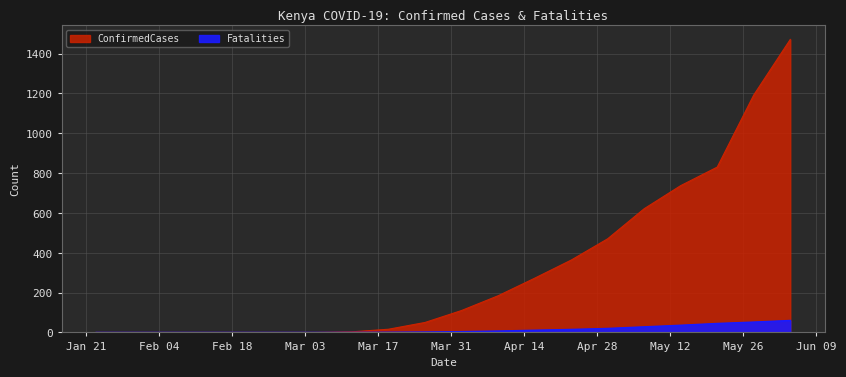

What is the value of the Fatalities point at the 9th from the left?

1